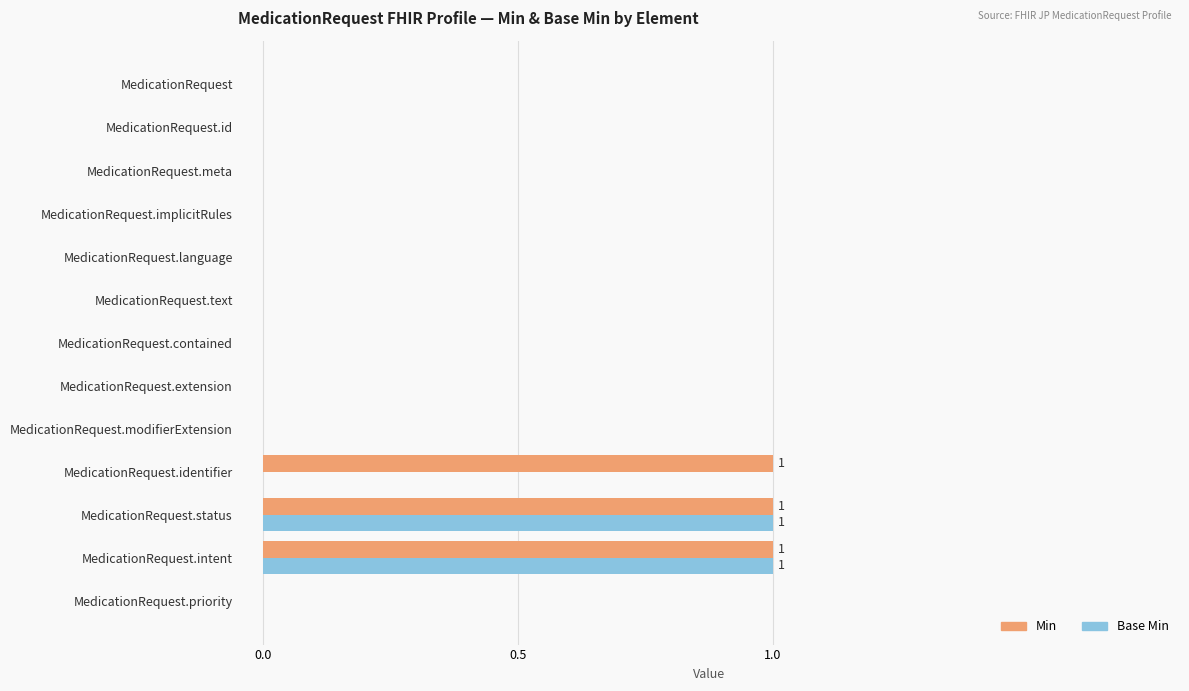

Which series changed the most between MedicationRequest.text and MedicationRequest.identifier?

Min